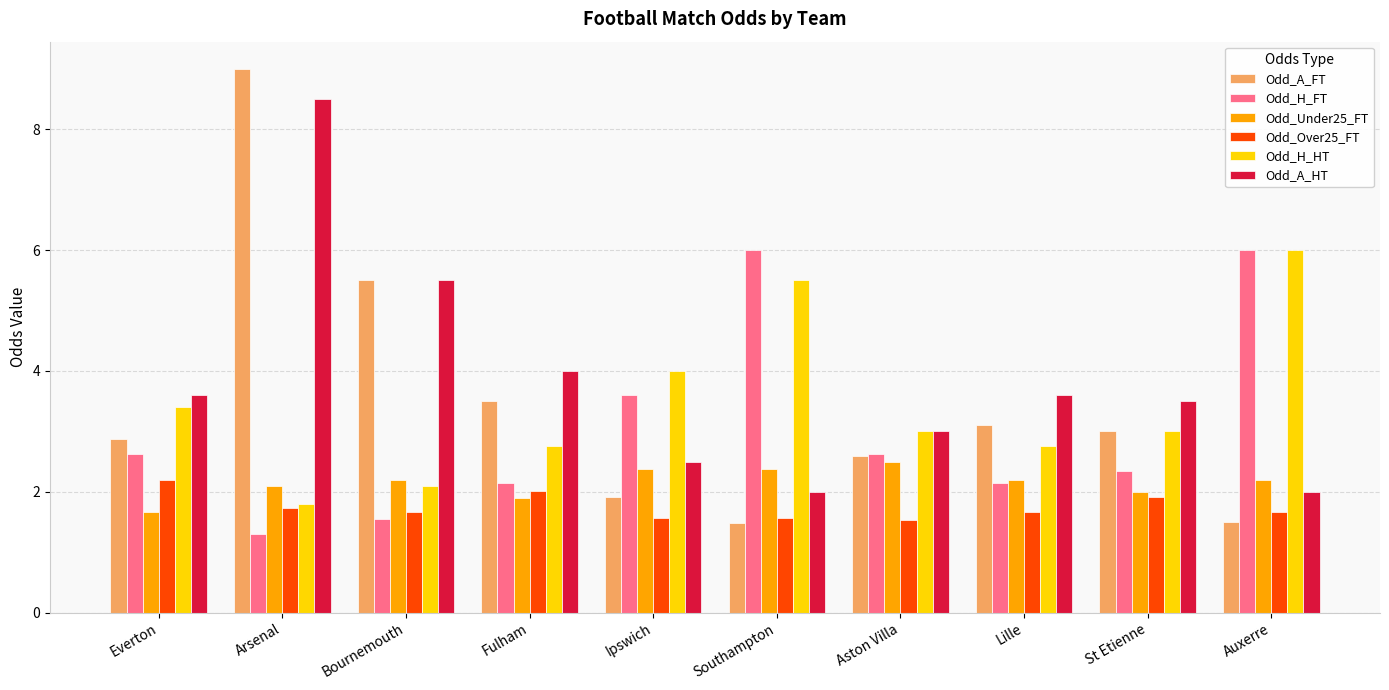

What is the highest value of the Odd_H_HT series?

6.0